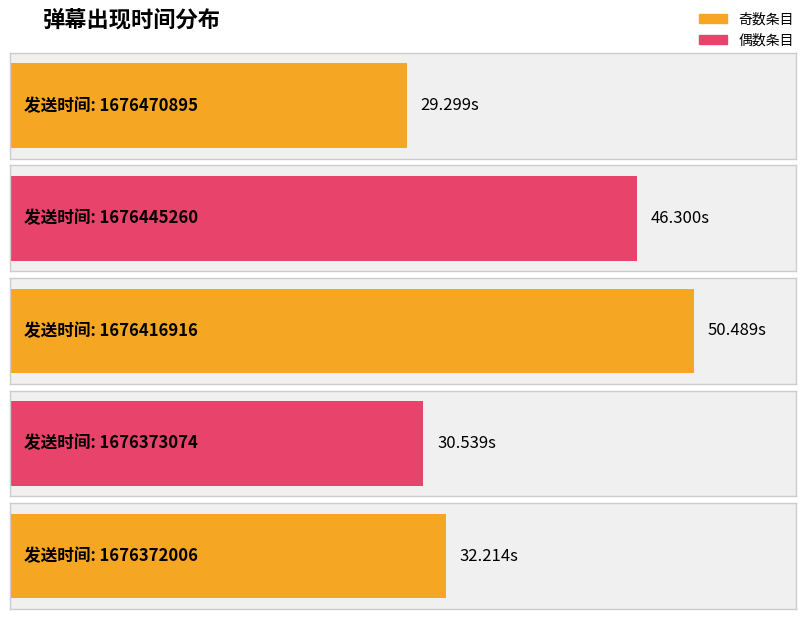

Between 1676372006 and 1676445260, which is larger?

1676445260